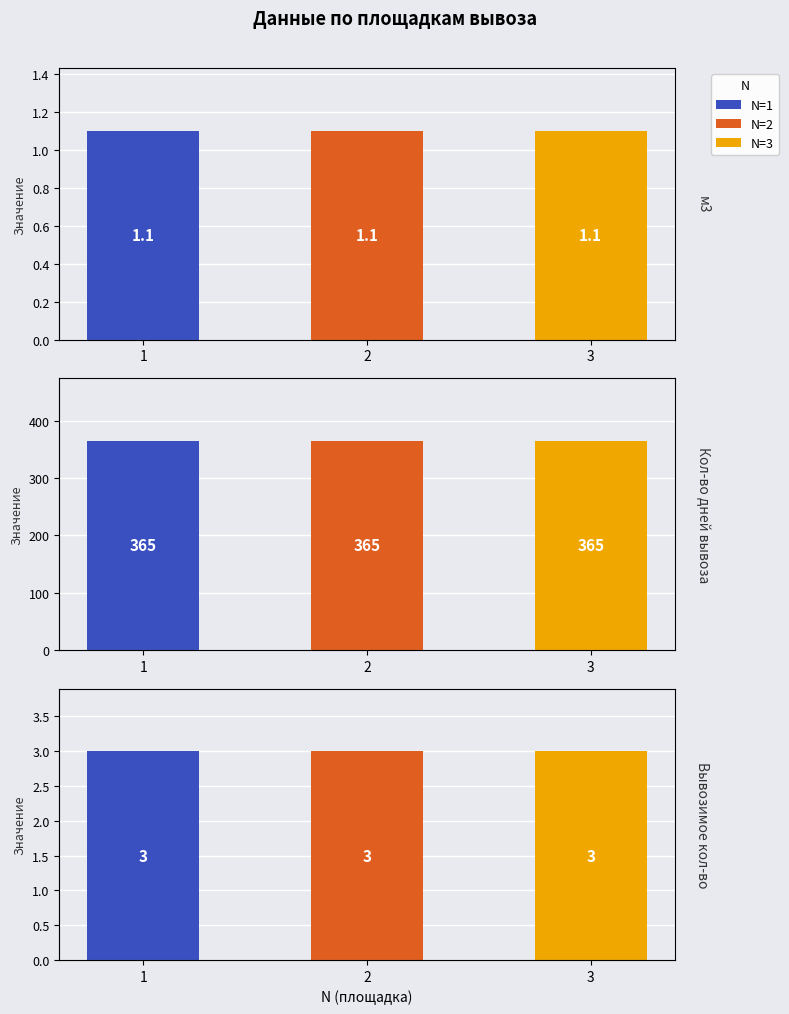

What is the maximum value for м3?

1.1